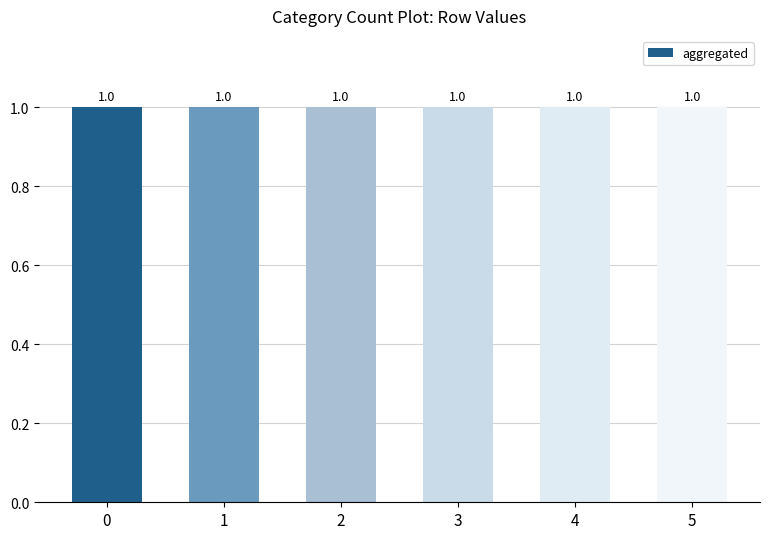

Which category has the highest value across all series?

5